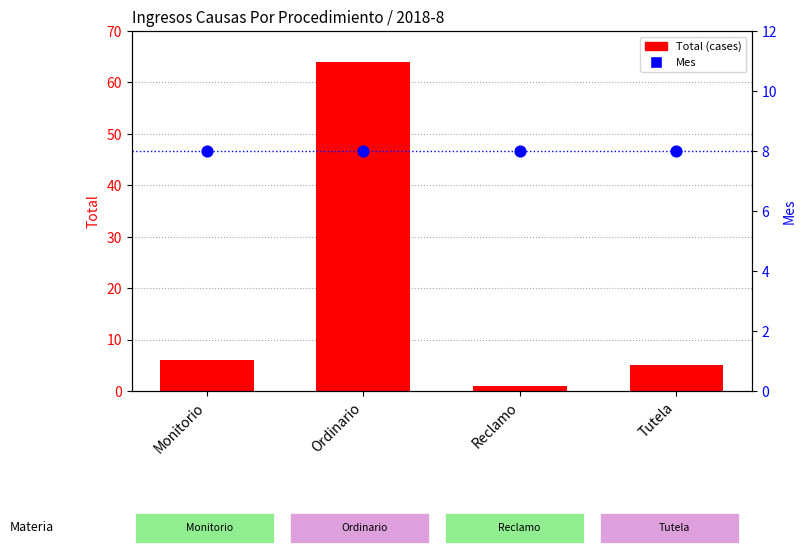

Which series contains the highest Y value?

Total (cases)